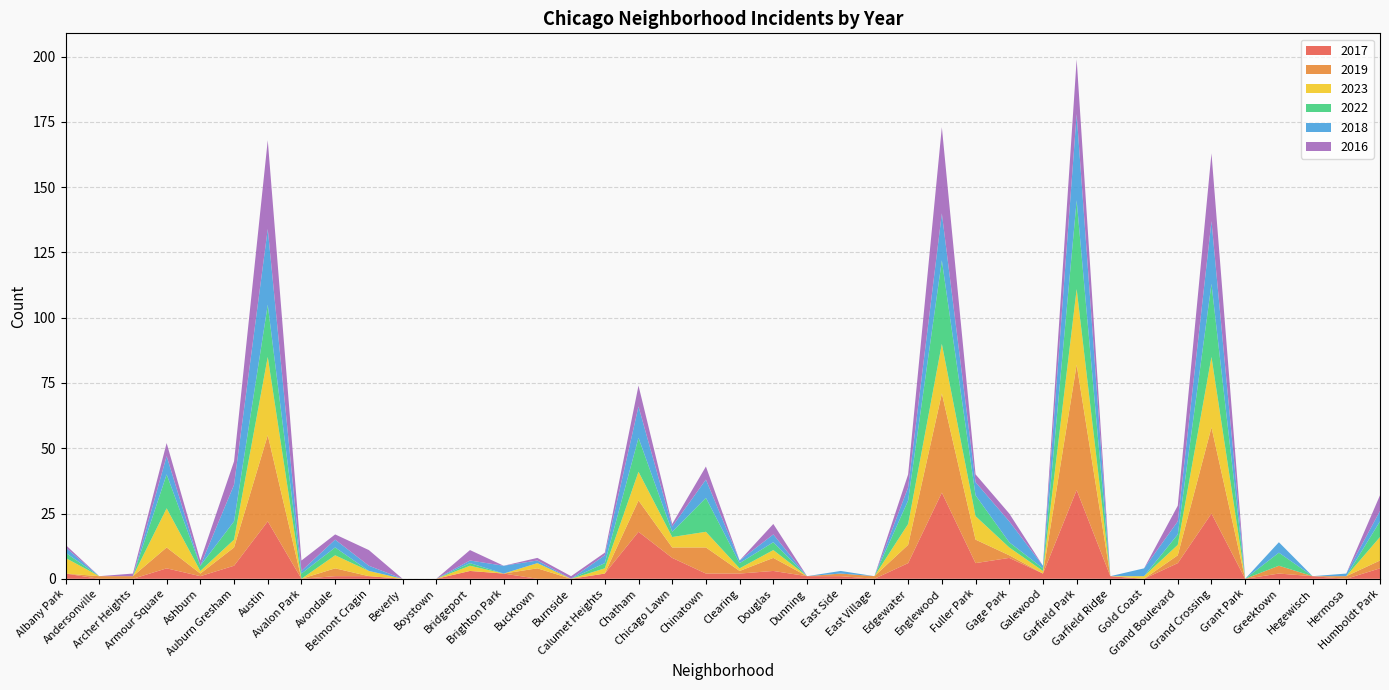

Reading left to right, transcribe all the data shown in this chart.

2017: Albany Park=2	Andersonville=0	Archer Heights=0	Armour Square=4	Ashburn=1	Auburn Gresham=5	Austin=22	Avalon Park=0	Avondale=1	Belmont Cragin=1	Beverly=0	Boystown=0	Bridgeport=3	Brighton Park=2	Bucktown=0	Burnside=0	Calumet Heights=2	Chatham=18	Chicago Lawn=8	Chinatown=2	Clearing=2	Douglas=3	Dunning=1	East Side=1	East Village=0	Edgewater=6	Englewood=33	Fuller Park=6	Gage Park=8	Galewood=2	Garfield Park=34	Garfield Ridge=1	Gold Coast=0	Grand Boulevard=6	Grand Crossing=25	Grant Park=0	Greektown=2	Hegewisch=1	Hermosa=0	Humboldt Park=4
2019: Albany Park=0	Andersonville=1	Archer Heights=1	Armour Square=8	Ashburn=1	Auburn Gresham=7	Austin=33	Avalon Park=0	Avondale=3	Belmont Cragin=0	Beverly=0	Boystown=0	Bridgeport=0	Brighton Park=0	Bucktown=4	Burnside=0	Calumet Heights=0	Chatham=12	Chicago Lawn=4	Chinatown=10	Clearing=1	Douglas=5	Dunning=0	East Side=1	East Village=1	Edgewater=7	Englewood=38	Fuller Park=9	Gage Park=1	Galewood=0	Garfield Park=48	Garfield Ridge=0	Gold Coast=0	Grand Boulevard=3	Grand Crossing=33	Grant Park=0	Greektown=3	Hegewisch=0	Hermosa=1	Humboldt Park=3
2023: Albany Park=6	Andersonville=0	Archer Heights=0	Armour Square=15	Ashburn=1	Auburn Gresham=3	Austin=30	Avalon Park=0	Avondale=5	Belmont Cragin=2	Beverly=0	Boystown=0	Bridgeport=2	Brighton Park=0	Bucktown=2	Burnside=0	Calumet Heights=2	Chatham=11	Chicago Lawn=4	Chinatown=6	Clearing=1	Douglas=3	Dunning=0	East Side=0	East Village=0	Edgewater=8	Englewood=19	Fuller Park=9	Gage Park=3	Galewood=1	Garfield Park=29	Garfield Ridge=0	Gold Coast=1	Grand Boulevard=4	Grand Crossing=27	Grant Park=0	Greektown=0	Hegewisch=0	Hermosa=0	Humboldt Park=9
2022: Albany Park=2	Andersonville=0	Archer Heights=0	Armour Square=13	Ashburn=2	Auburn Gresham=7	Austin=20	Avalon Park=2	Avondale=3	Belmont Cragin=0	Beverly=0	Boystown=0	Bridgeport=1	Brighton Park=0	Bucktown=0	Burnside=0	Calumet Heights=2	Chatham=13	Chicago Lawn=2	Chinatown=13	Clearing=2	Douglas=3	Dunning=0	East Side=0	East Village=0	Edgewater=9	Englewood=32	Fuller Park=8	Gage Park=2	Galewood=1	Garfield Park=34	Garfield Ridge=0	Gold Coast=0	Grand Boulevard=4	Grand Crossing=28	Grant Park=0	Greektown=5	Hegewisch=0	Hermosa=0	Humboldt Park=6
2018: Albany Park=2	Andersonville=0	Archer Heights=0	Armour Square=7	Ashburn=0	Auburn Gresham=14	Austin=29	Avalon Park=1	Avondale=3	Belmont Cragin=2	Beverly=0	Boystown=0	Bridgeport=1	Brighton Park=3	Bucktown=1	Burnside=0	Calumet Heights=3	Chatham=12	Chicago Lawn=2	Chinatown=7	Clearing=1	Douglas=3	Dunning=0	East Side=1	East Village=0	Edgewater=5	Englewood=18	Fuller Park=5	Gage Park=8	Galewood=1	Garfield Park=33	Garfield Ridge=0	Gold Coast=3	Grand Boulevard=5	Grand Crossing=24	Grant Park=0	Greektown=4	Hegewisch=0	Hermosa=1	Humboldt Park=4
2016: Albany Park=1	Andersonville=0	Archer Heights=1	Armour Square=5	Ashburn=2	Auburn Gresham=9	Austin=34	Avalon Park=4	Avondale=2	Belmont Cragin=6	Beverly=0	Boystown=0	Bridgeport=4	Brighton Park=0	Bucktown=1	Burnside=1	Calumet Heights=1	Chatham=8	Chicago Lawn=1	Chinatown=5	Clearing=0	Douglas=4	Dunning=0	East Side=0	East Village=0	Edgewater=5	Englewood=33	Fuller Park=3	Gage Park=3	Galewood=0	Garfield Park=21	Garfield Ridge=0	Gold Coast=0	Grand Boulevard=6	Grand Crossing=26	Grant Park=0	Greektown=0	Hegewisch=0	Hermosa=0	Humboldt Park=6